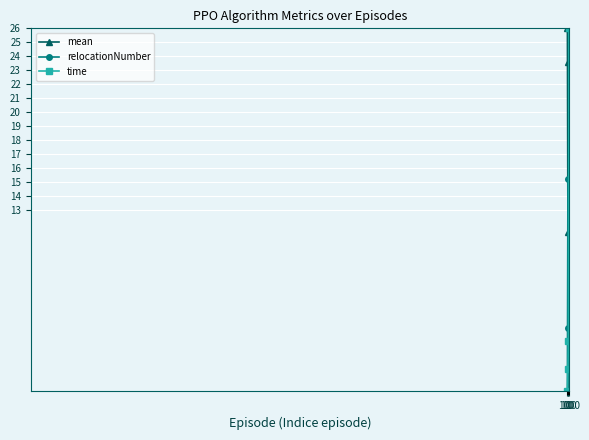

What are all the series names shown in the legend?

mean, relocationNumber, time